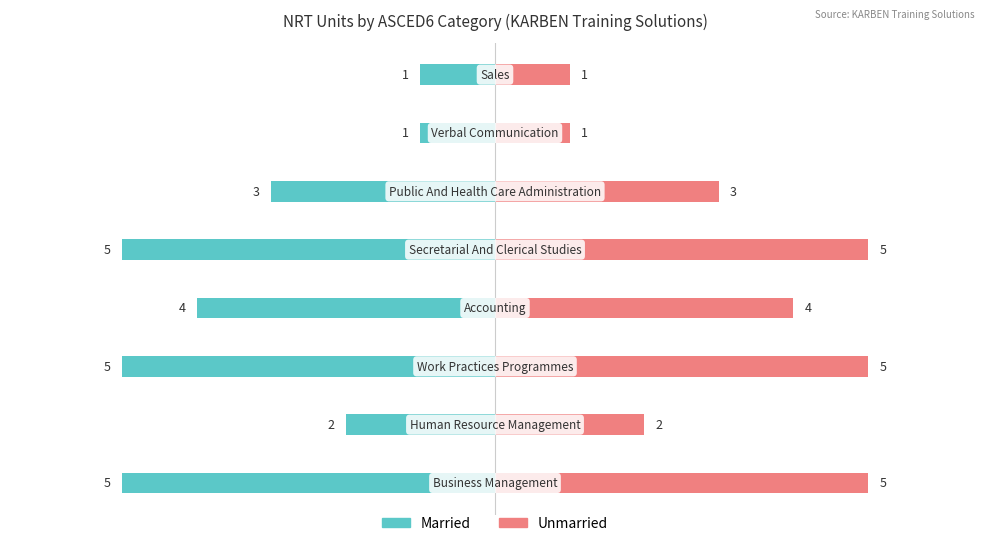

Which series has the largest range (max minus min)?

Married